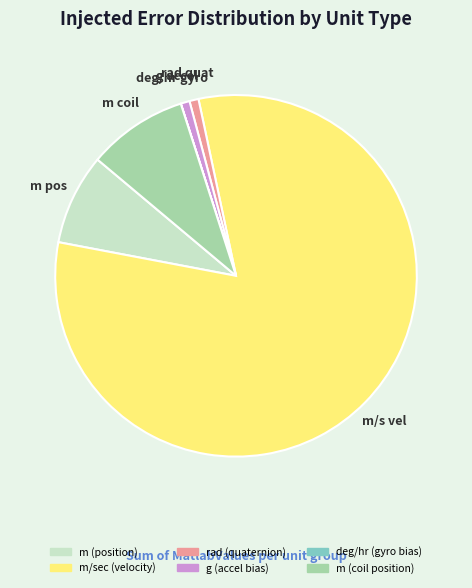

What is the largest slice in the pie chart?

m/sec (velocity)